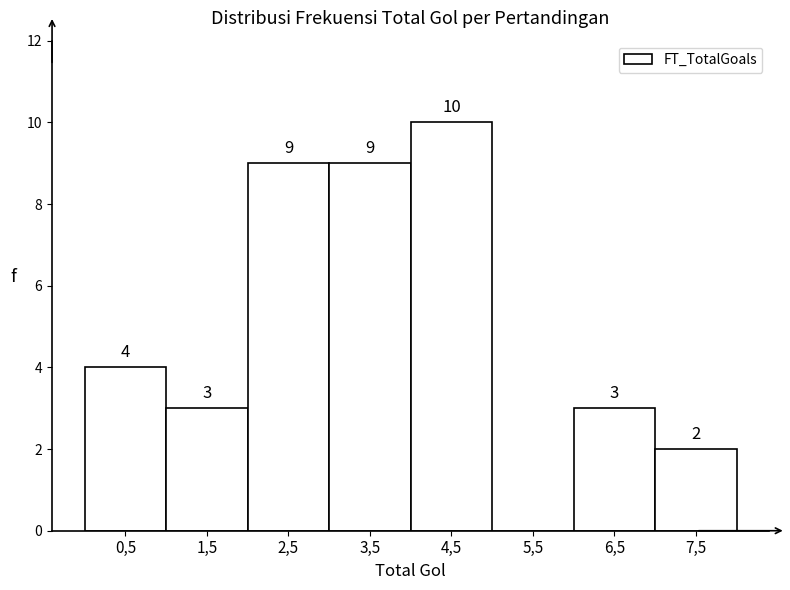

Reading right to left, transcribe all the data shown in this chart.

7,5=2	6,5=3	5,5=0	4,5=10	3,5=9	2,5=9	1,5=3	0,5=4